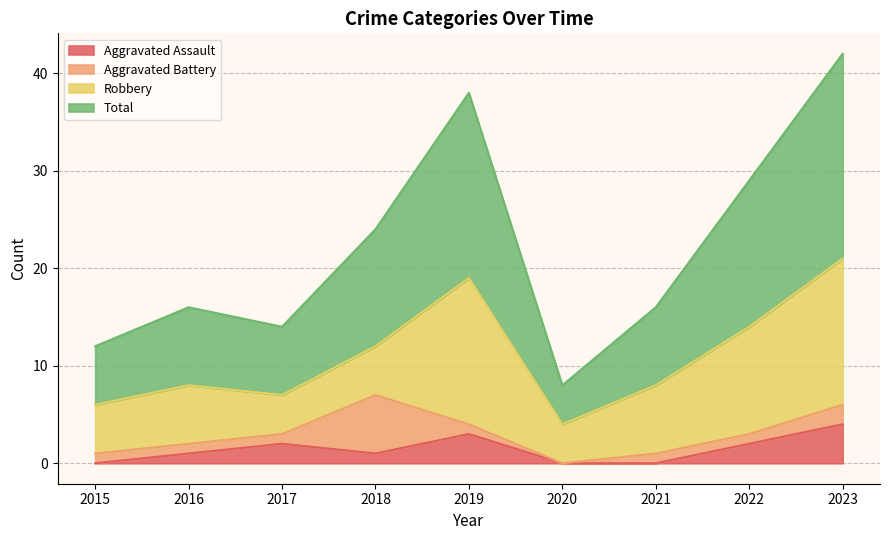

The Aggravated Assault series shows 0 at 2017. True or false?

False